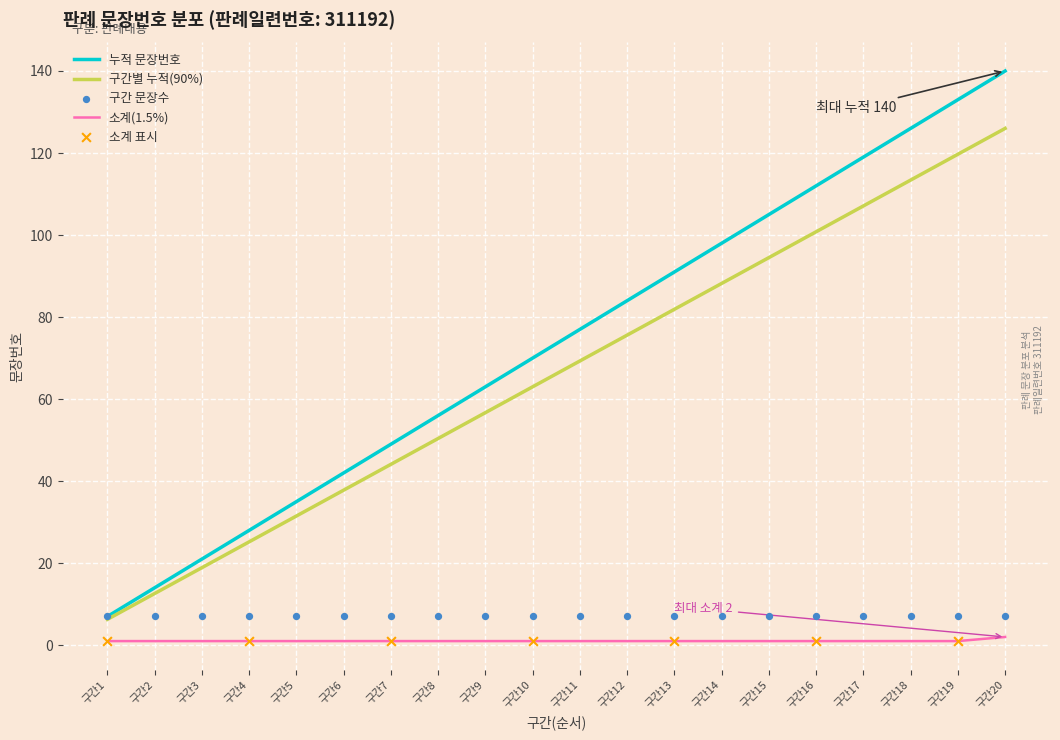

Which series has the largest total across all categories?

누적 문장번호